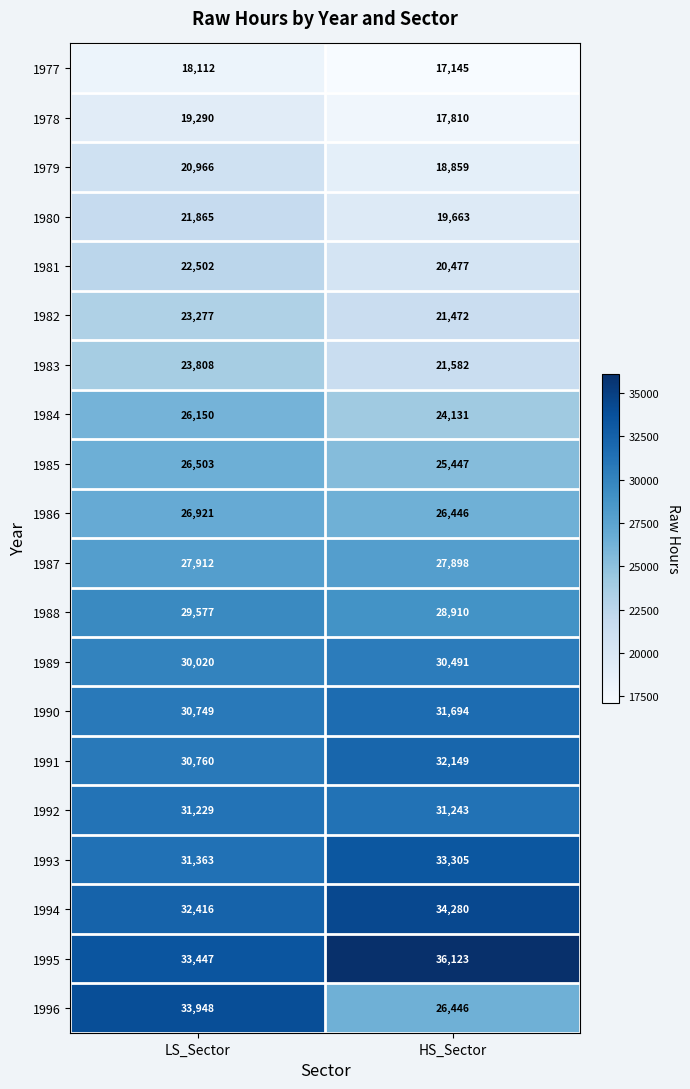

What is the total value across all series at LS_Sector?

540815